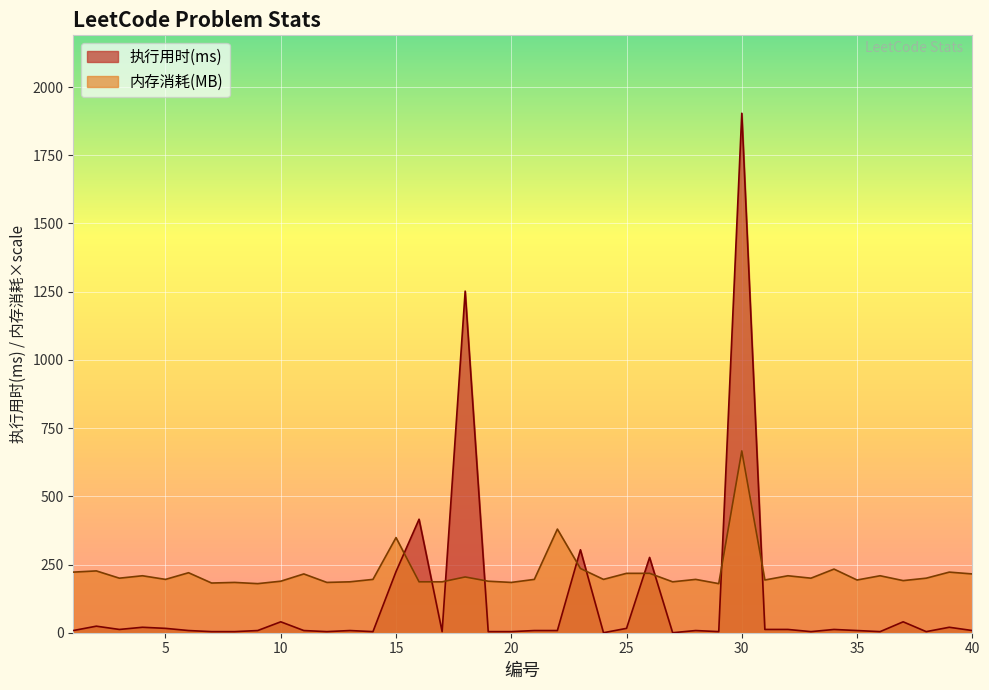

The 内存消耗(MB) series shows 199.9 at 3. True or false?

True